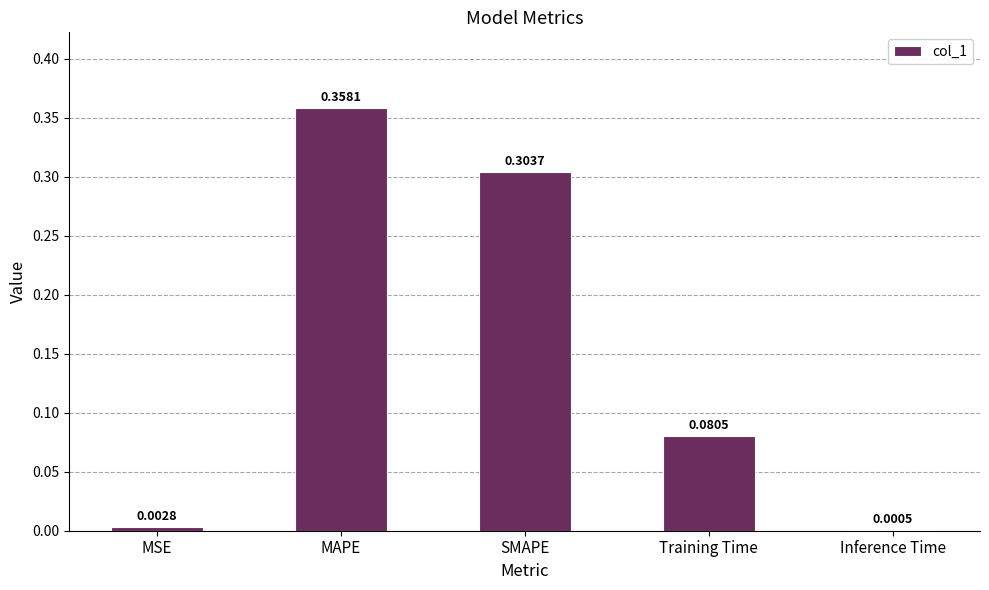

At which label is the value closest to 0?

Inference Time